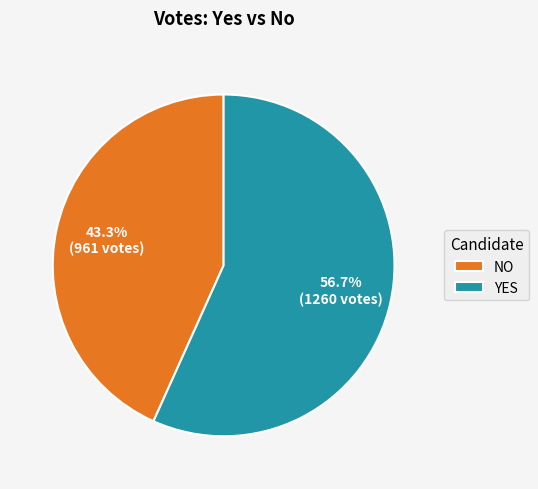

Which category has the smallest portion of the pie?

NO